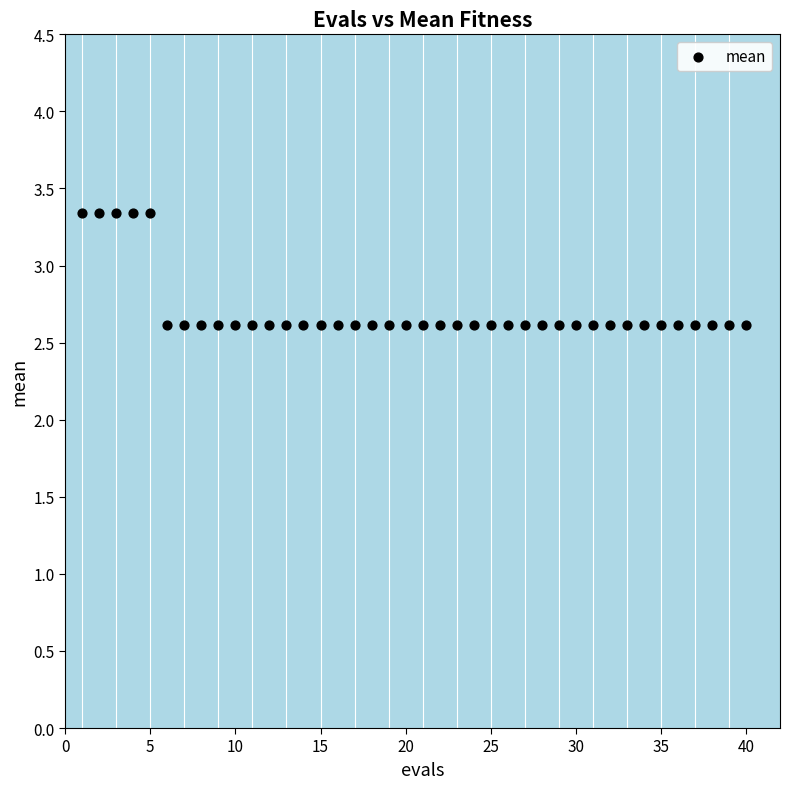

What is the range of X values (max minus min)?

39.0